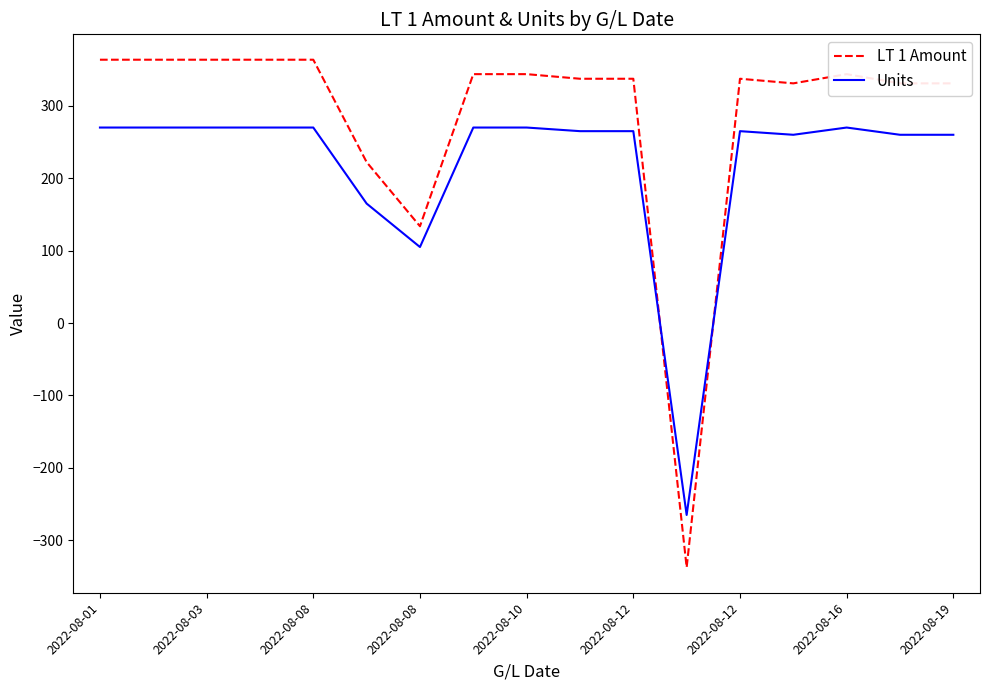

What is the lowest value of the LT 1 Amount series?

-337.4